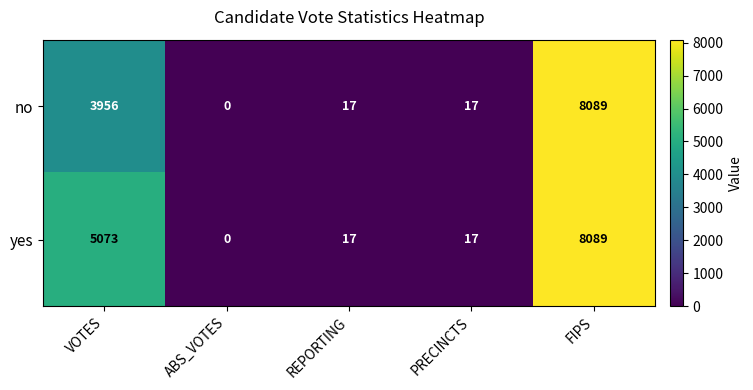

What is the sum of all no values?

12079